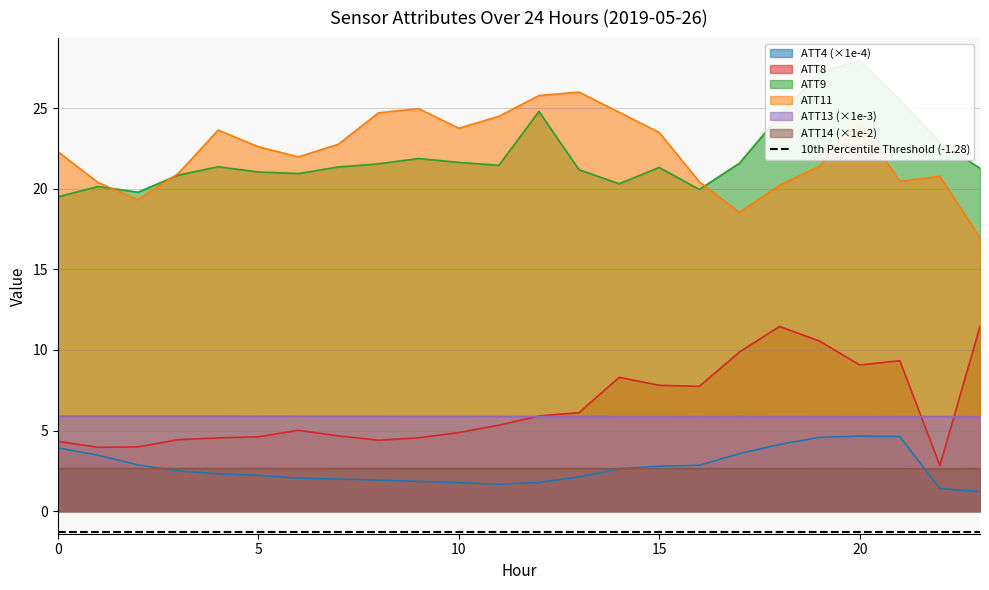

What is the value of the ATT14 point at the 22nd from the left?

2.6